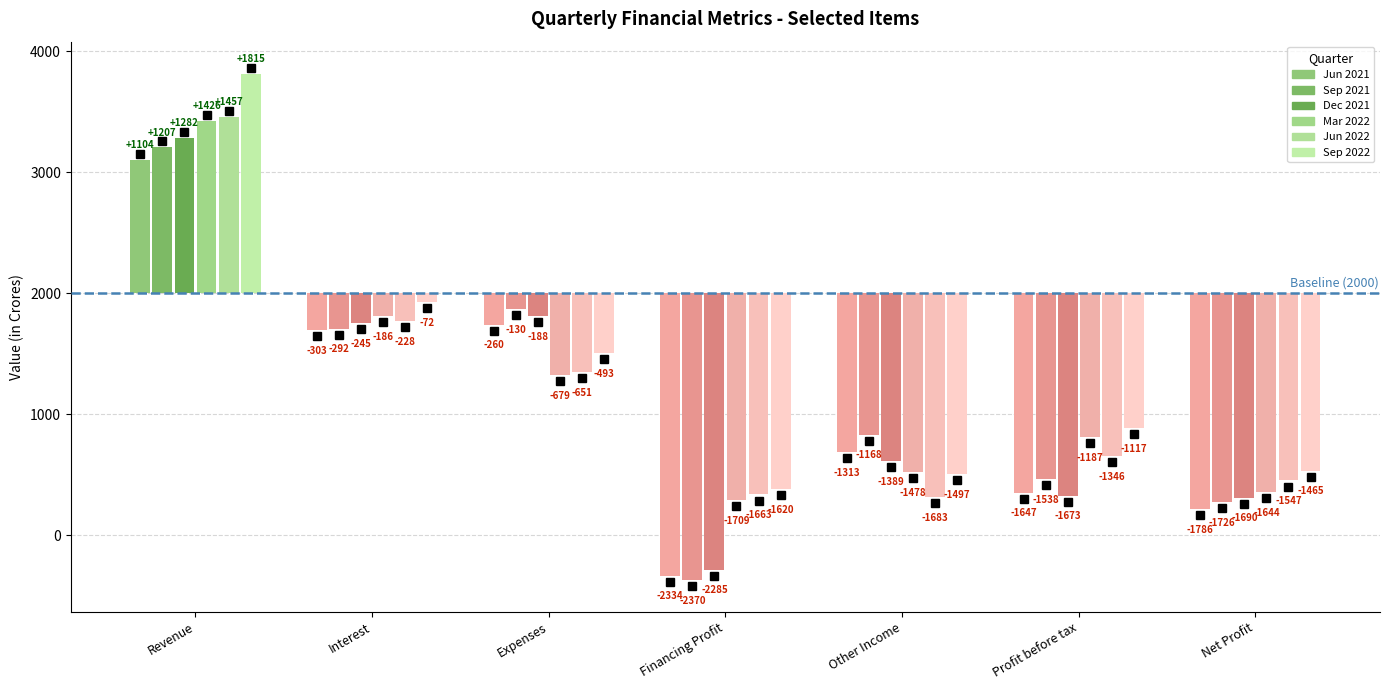

What is the smallest value displayed?

-370